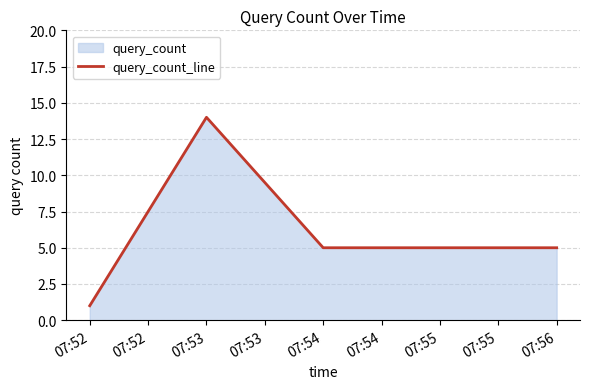

The chart shows a value of 1 at 07:52. True or false?

True